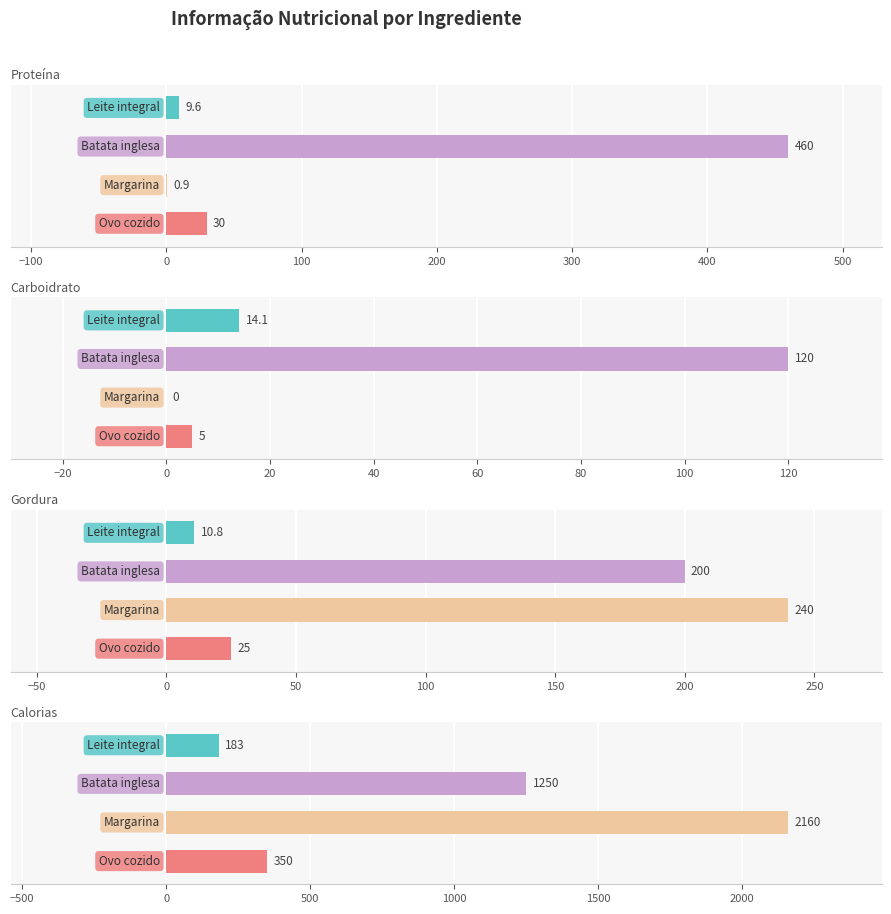

What are all the series names shown in the legend?

Proteína, Carboidrato, Gordura, Calorias